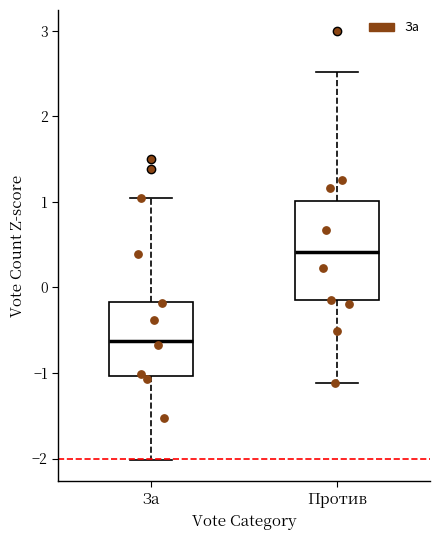

Which box is the tallest, from its lower edge to its upper edge?

Против